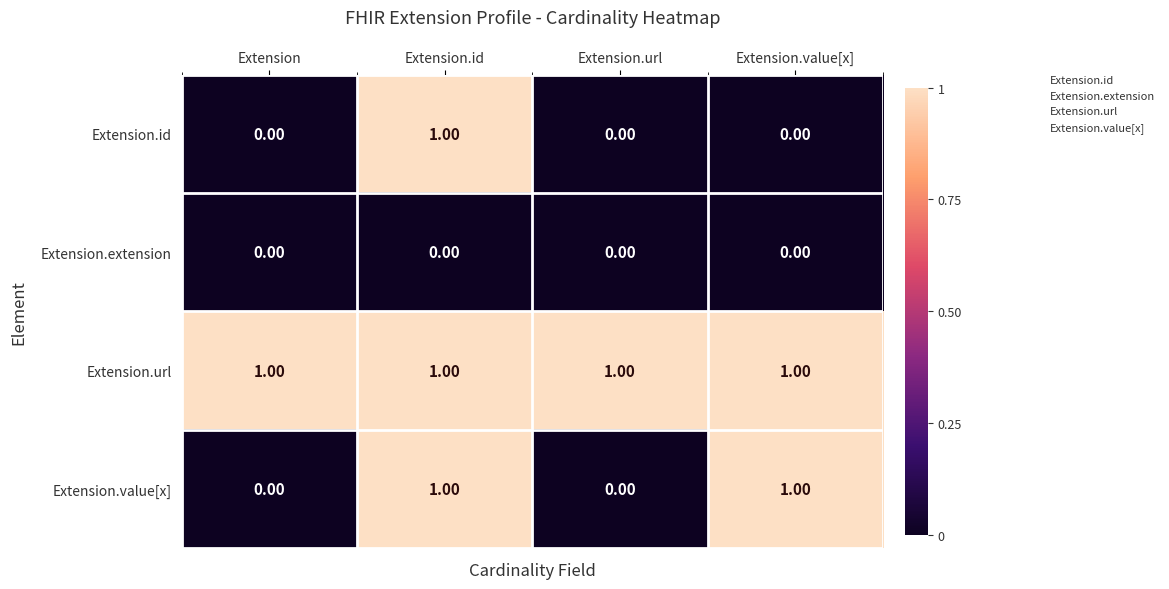

List the series in order of their overall mean, lowest first.

Extension.extension, Extension.id, Extension.value[x], Extension.url